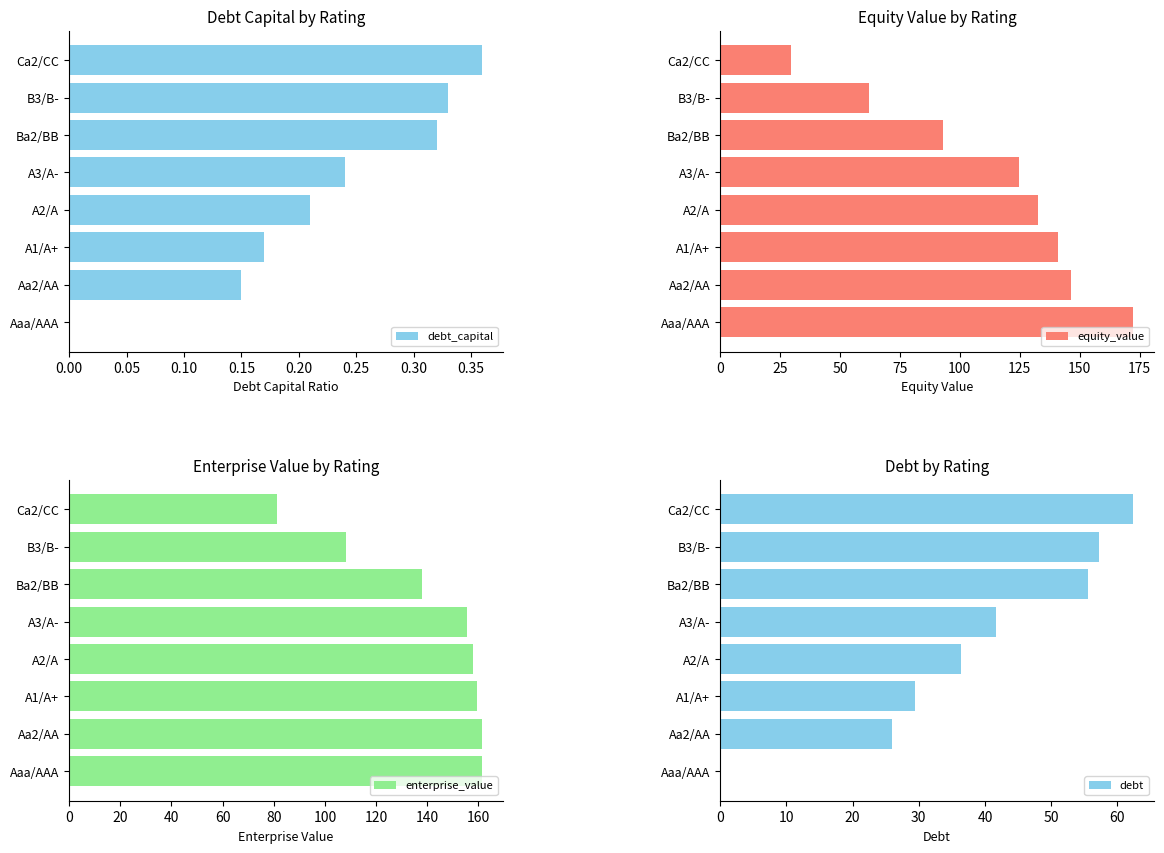

Count the debt_capital values in the range 0 to 1.

8